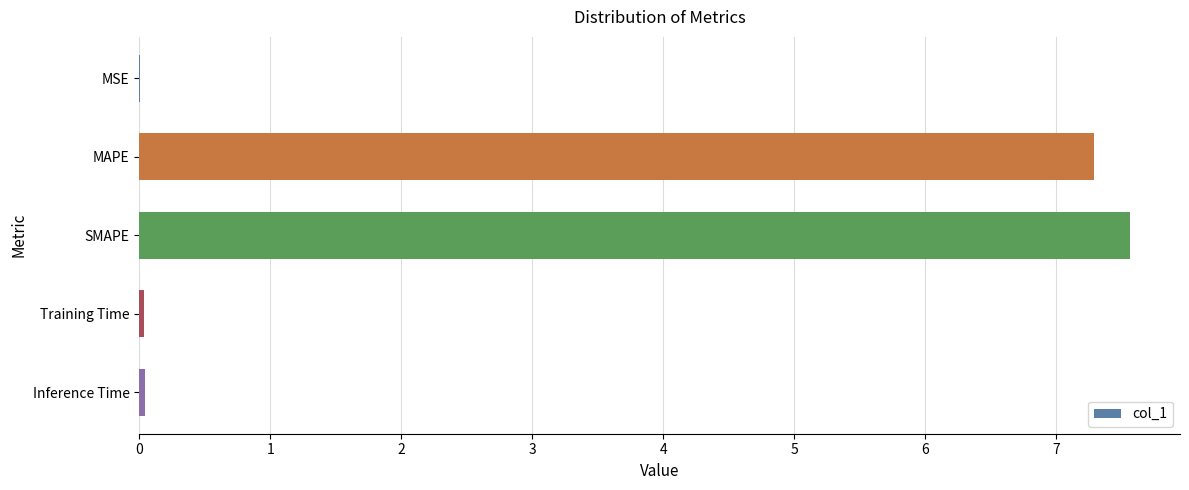

What is the greatest value displayed?

7.6